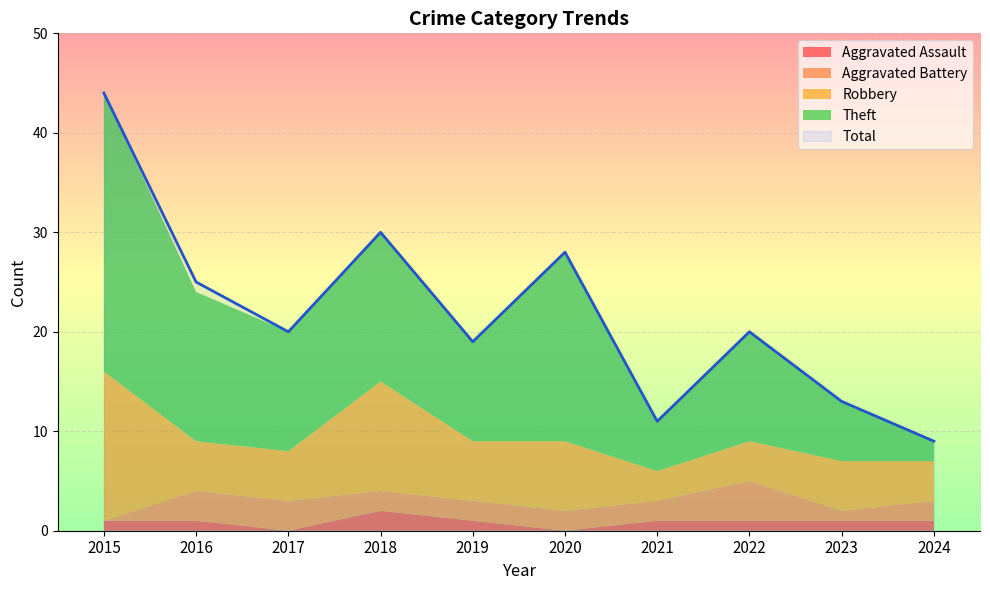

Reading left to right, extract all data points from this chart.

Aggravated Assault: 2015=1	2016=1	2017=0	2018=2	2019=1	2020=0	2021=1	2022=1	2023=1	2024=1
Aggravated Battery: 2015=0	2016=3	2017=3	2018=2	2019=2	2020=2	2021=2	2022=4	2023=1	2024=2
Robbery: 2015=15	2016=5	2017=5	2018=11	2019=6	2020=7	2021=3	2022=4	2023=5	2024=4
Theft: 2015=28	2016=15	2017=12	2018=15	2019=10	2020=19	2021=5	2022=11	2023=6	2024=2
Total: 2015=44	2016=25	2017=20	2018=30	2019=19	2020=28	2021=11	2022=20	2023=13	2024=9